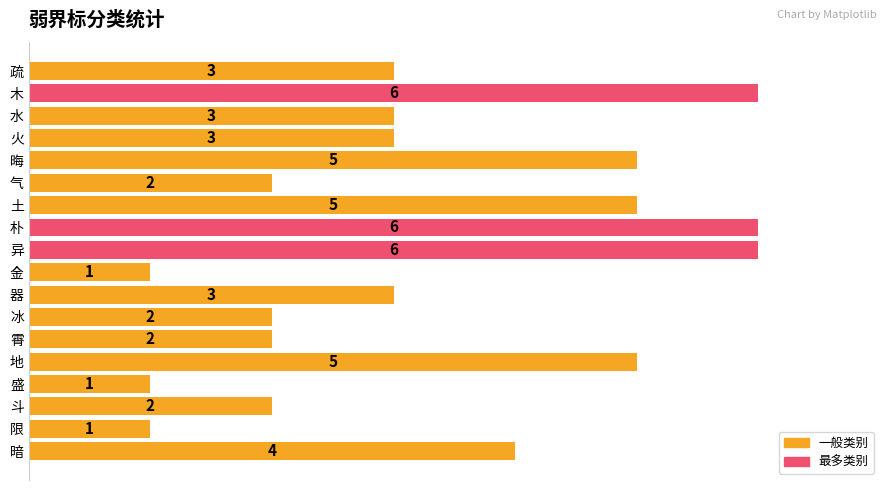

What is the difference between the maximum and minimum values?

5